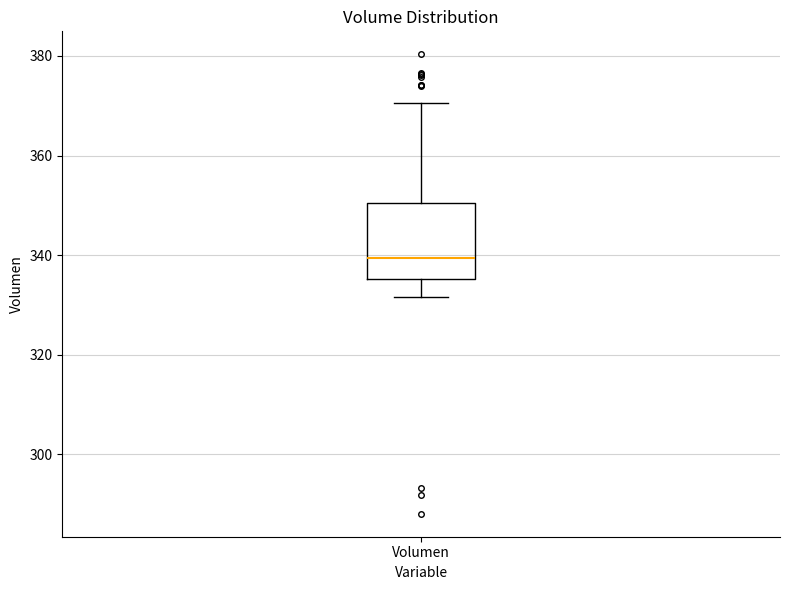

Transcribe this box plot: give where the median line is, the range the box spans, and where the two whiskers end, as read against the y-axis. The values are not printed on the chart, so give them approximately, as read against the axis.

median 340, box 336 to 350, whiskers 332 to 370